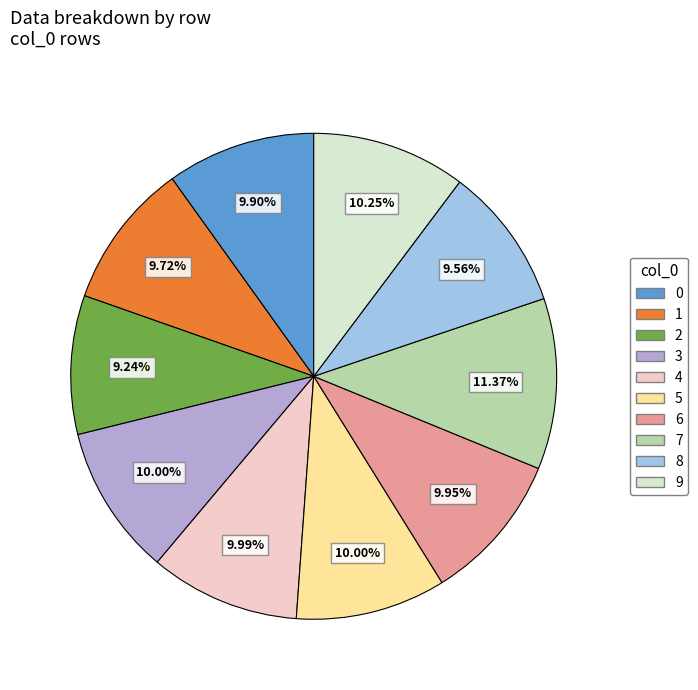

True or false: 8 accounts for 10% of the total.

True